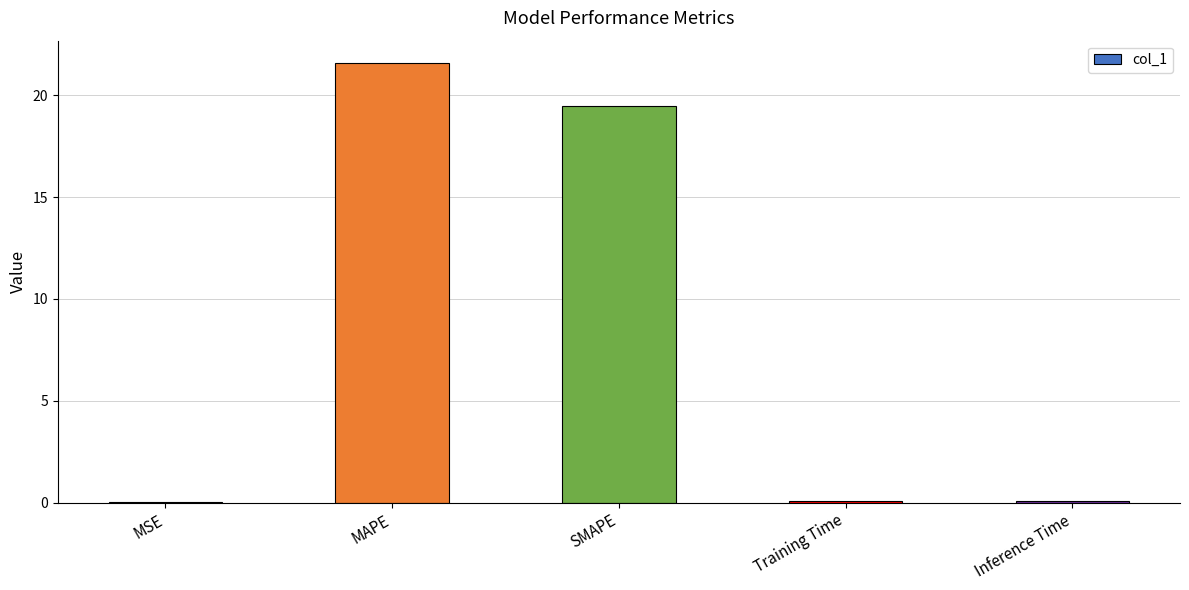

What is the maximum value shown in the chart?

21.6